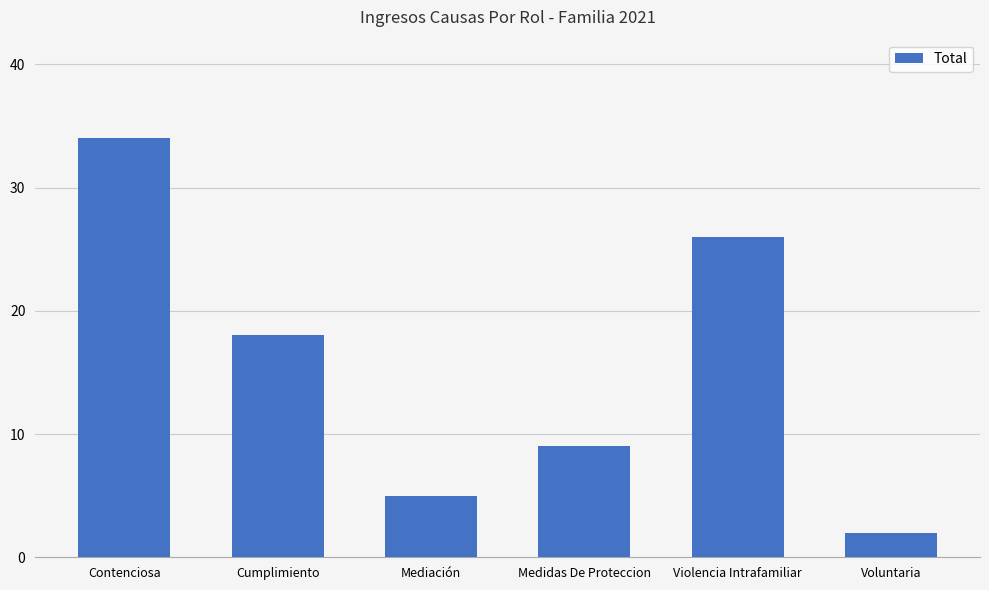

Reading left to right, extract all data points from this chart.

Contenciosa=34	Cumplimiento=18	Mediación=5	Medidas De Proteccion=9	Violencia Intrafamiliar=26	Voluntaria=2